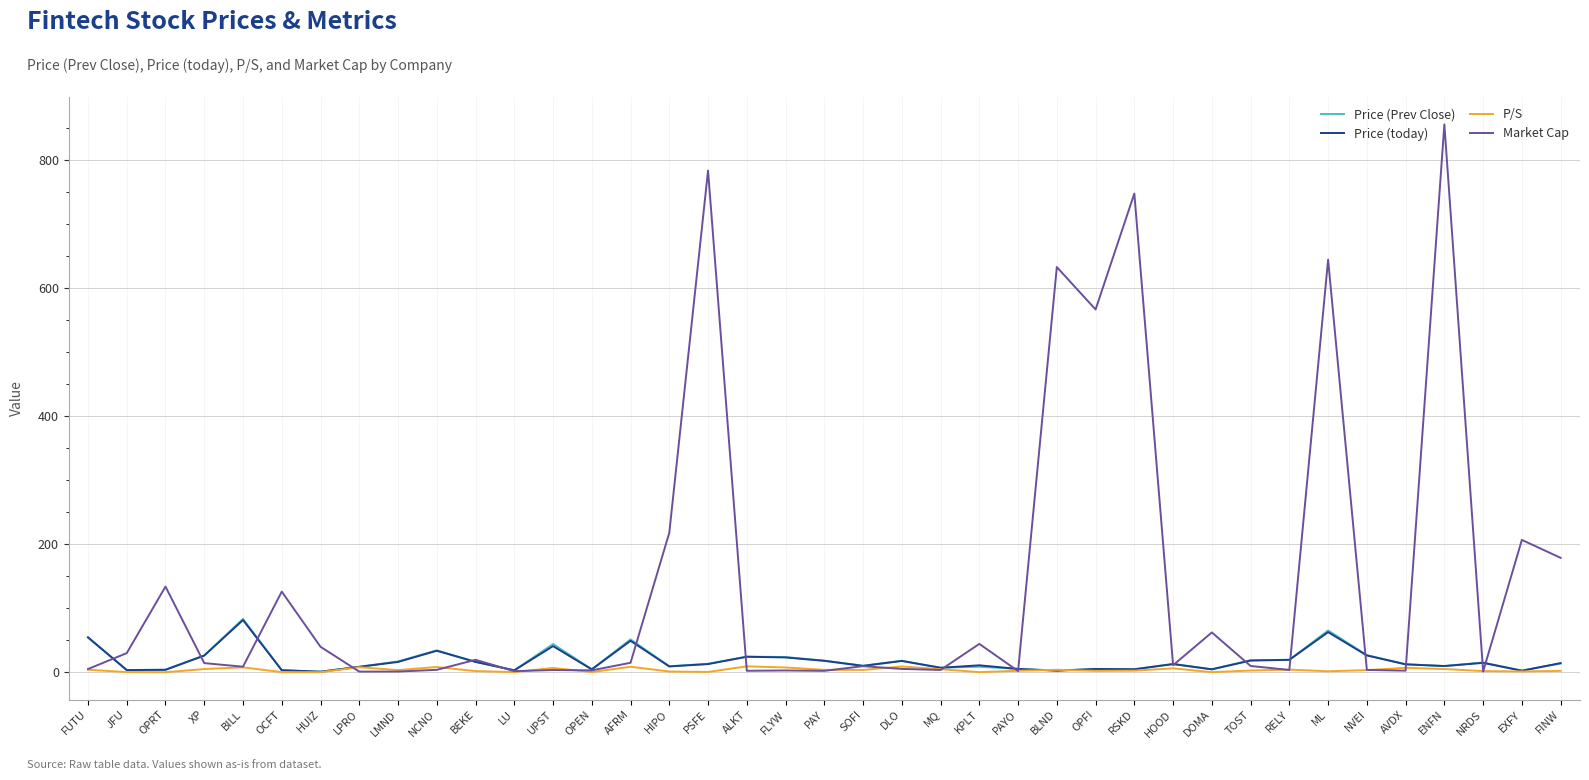

What is the highest value of the Price (Prev Close) series?

83.3